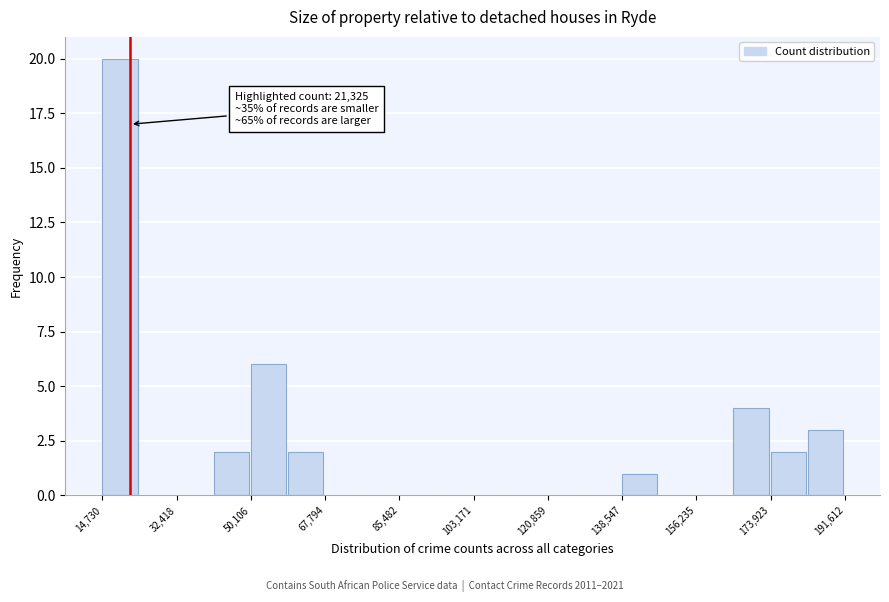

Which range on the x-axis has the tallest bar?

14000 to 24000